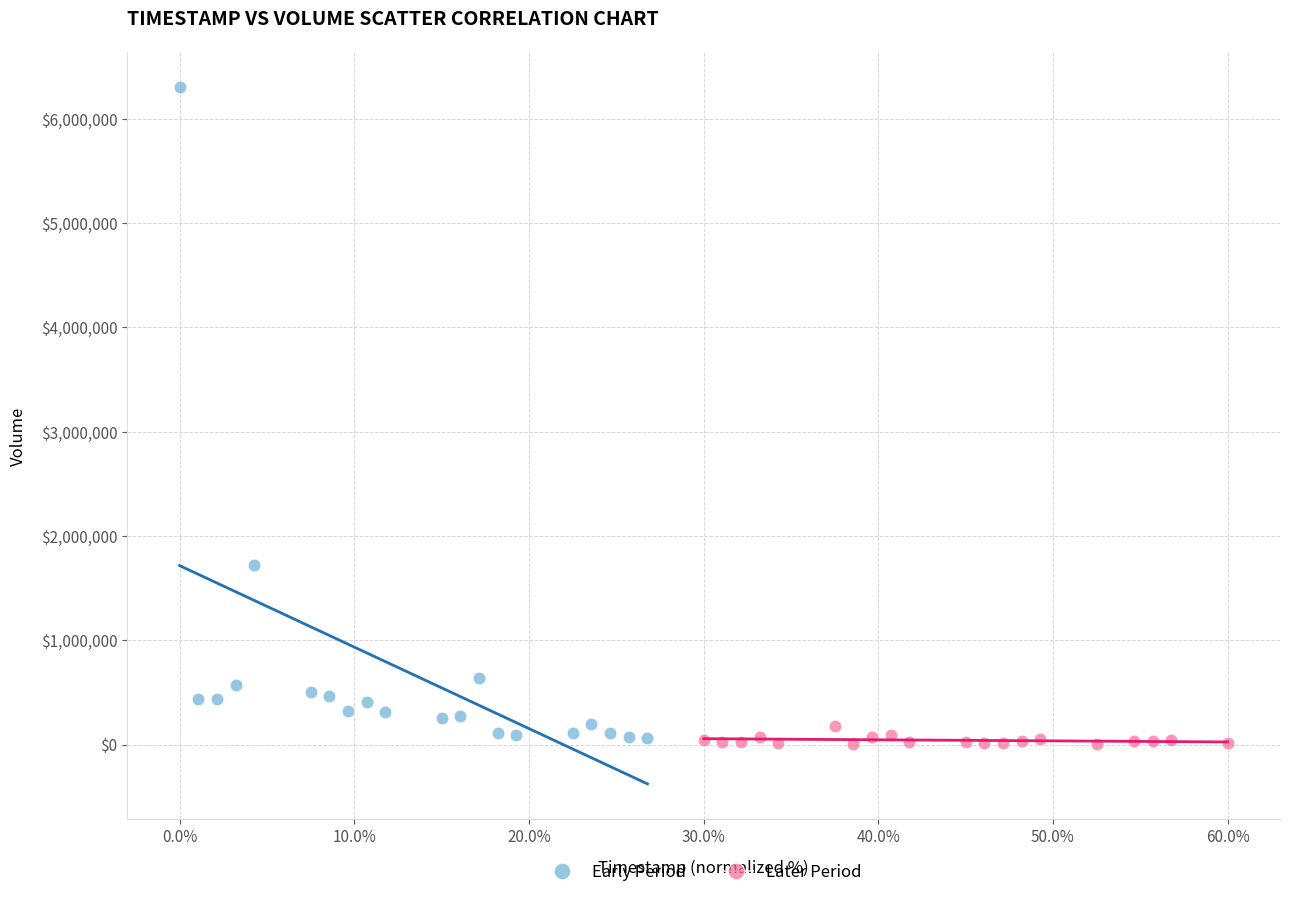

Which series reaches the maximum Y coordinate?

Early Period